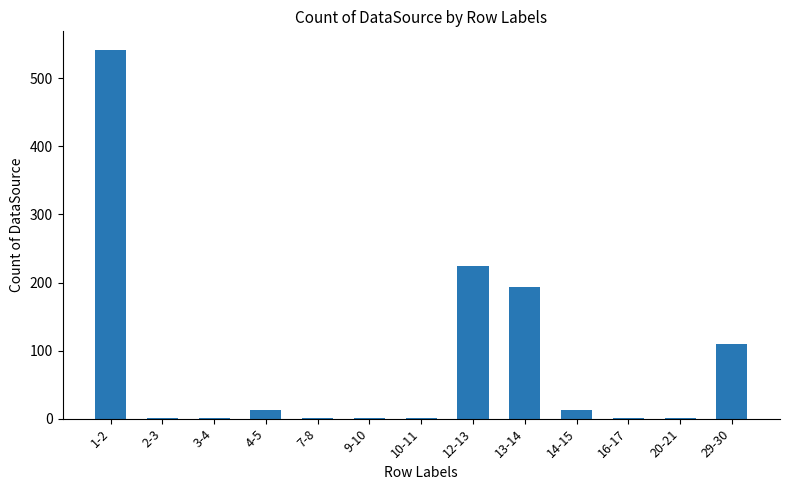

What is the change in value from 2-3 to 13-14?

+193